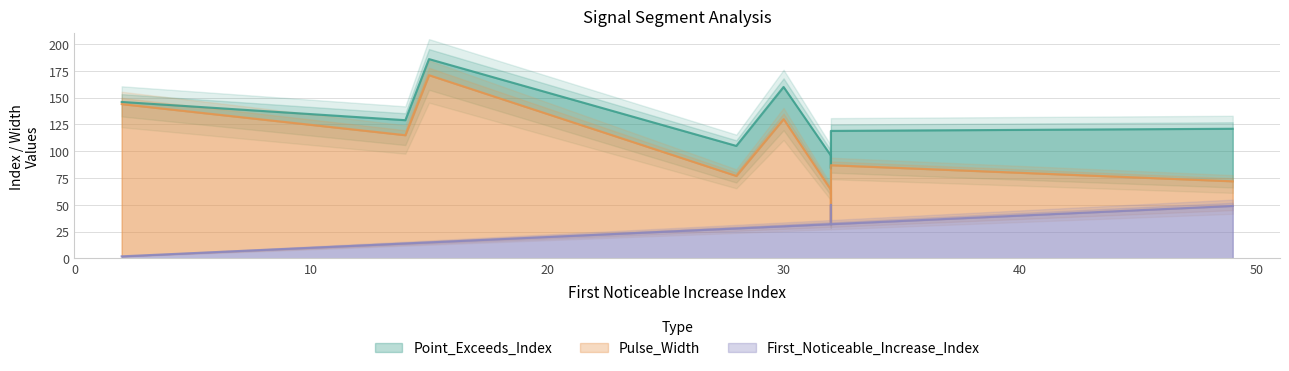

Which series has the largest total across all categories?

Point_Exceeds_Index